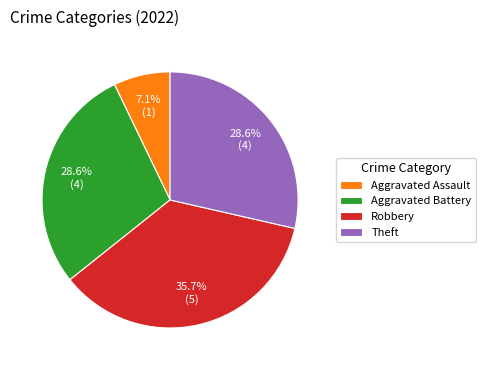

Which slice is the largest?

Robbery